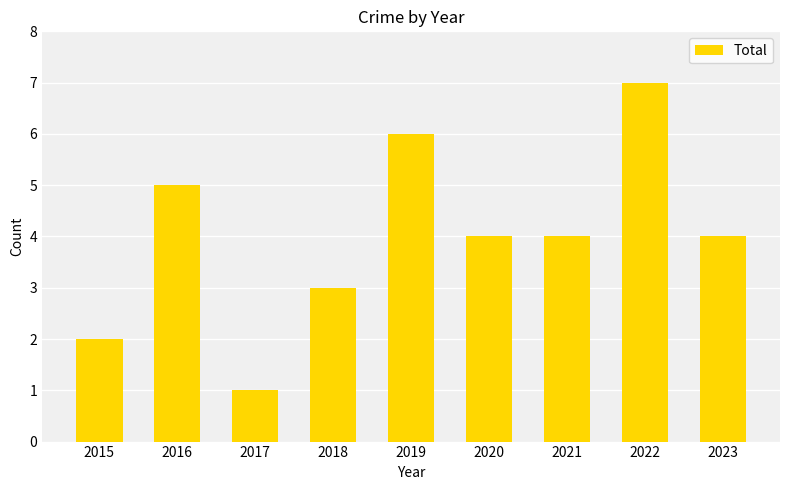

Between 2019 and 2016, which is larger?

2019